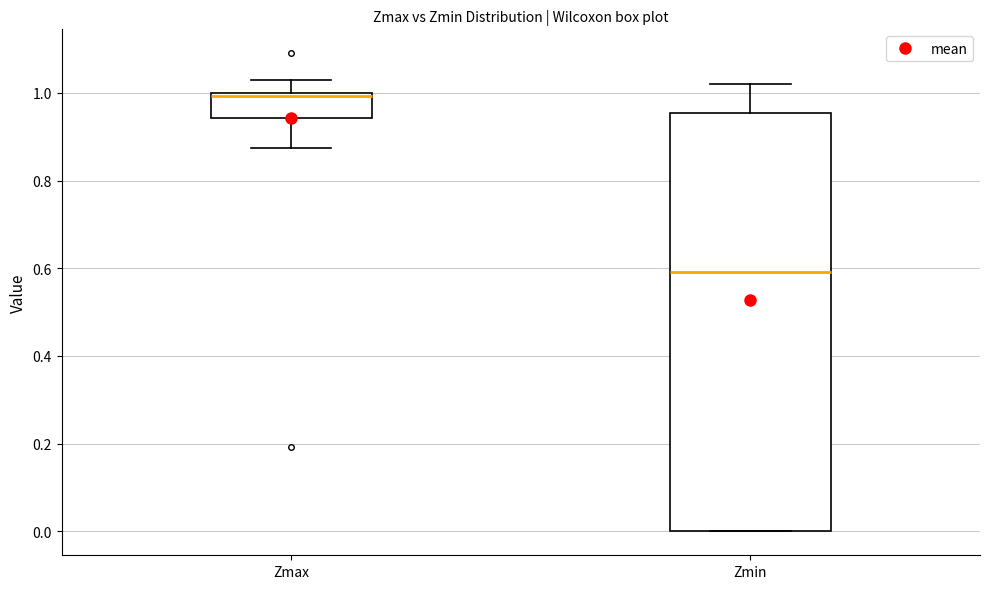

Which box is the tallest, from its lower edge to its upper edge?

Zmin